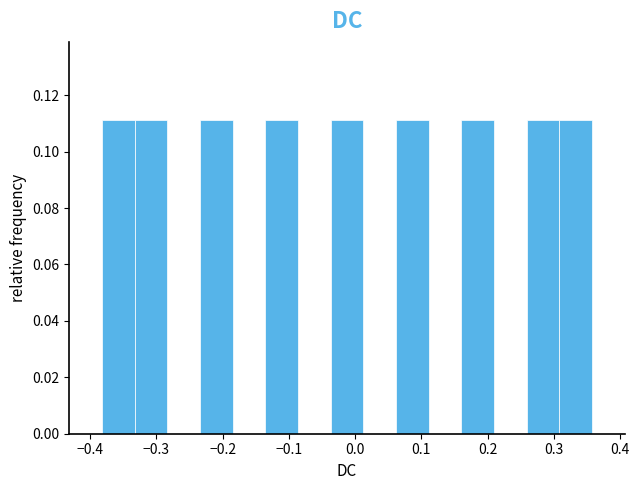

What is the height of the bar covering 0.16 to 0.21 on the x-axis? Neither the bar edges nor the heights are printed on the chart, so give them approximately, as read against the axes.

0.112